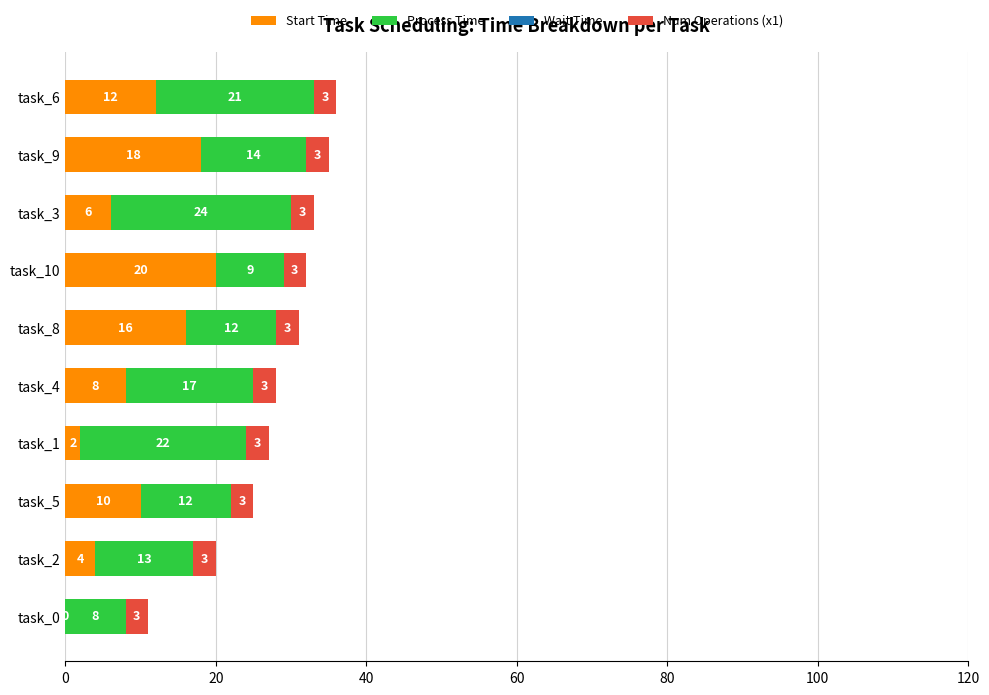

The value of Start Time at task_10 is 27. True or false?

False